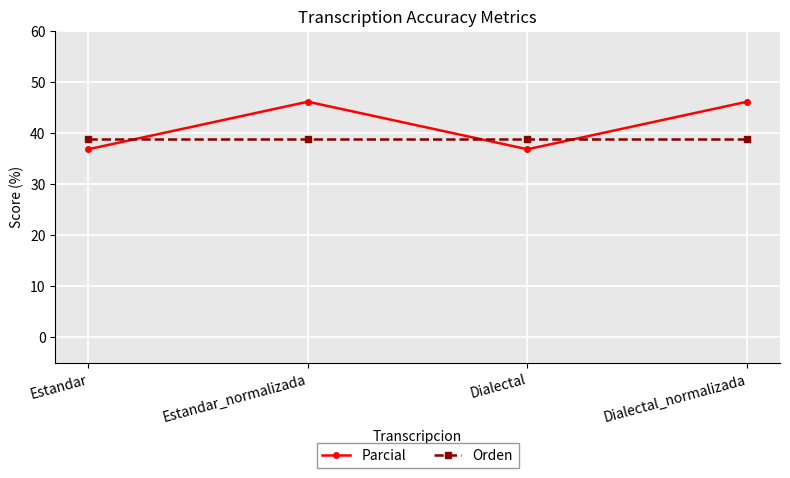

Between Estandar and Dialectal_normalizada, which series saw the biggest shift?

Parcial